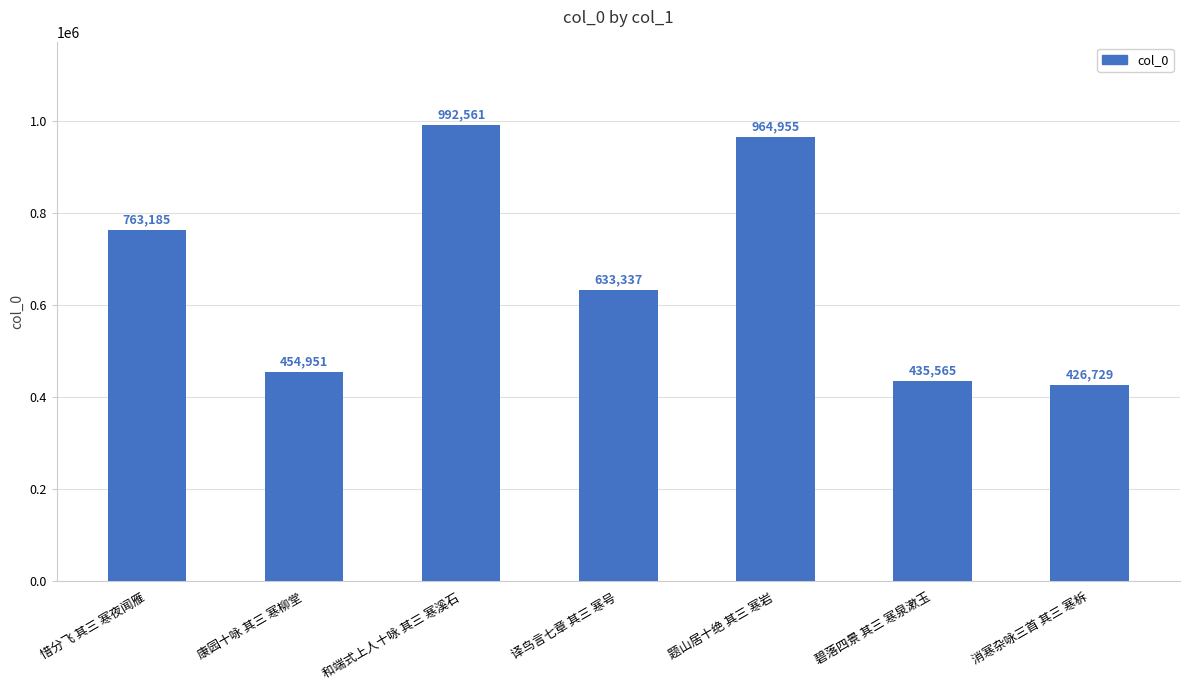

What is the change in value from 惜分飞 其三 寒夜闻雁 to 康园十咏 其三 寒柳堂?

-308234